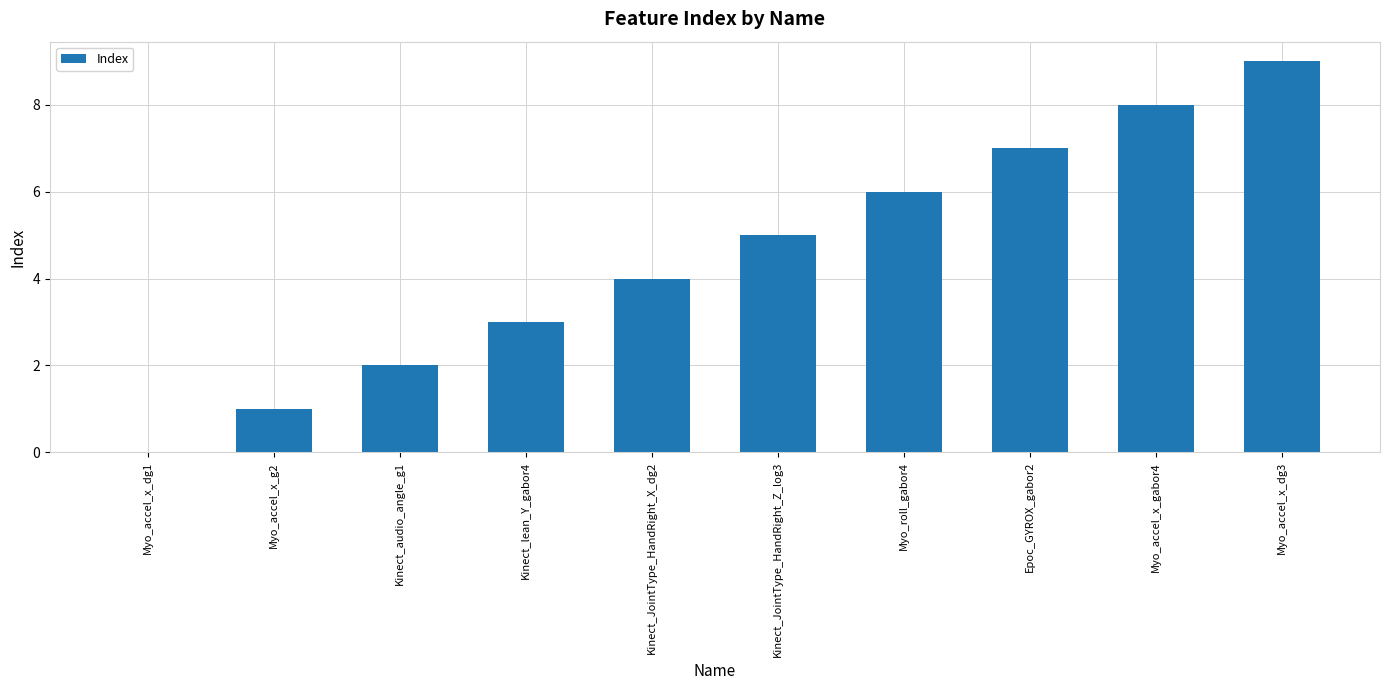

The chart shows a value of 2 at Myo_accel_x_g2. True or false?

False